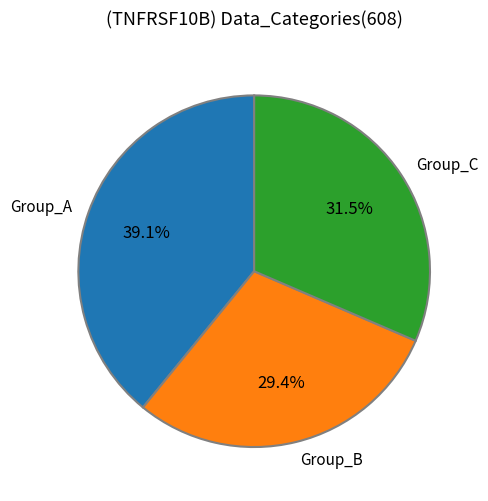

What portion of the pie excludes Group_C?

68.5%